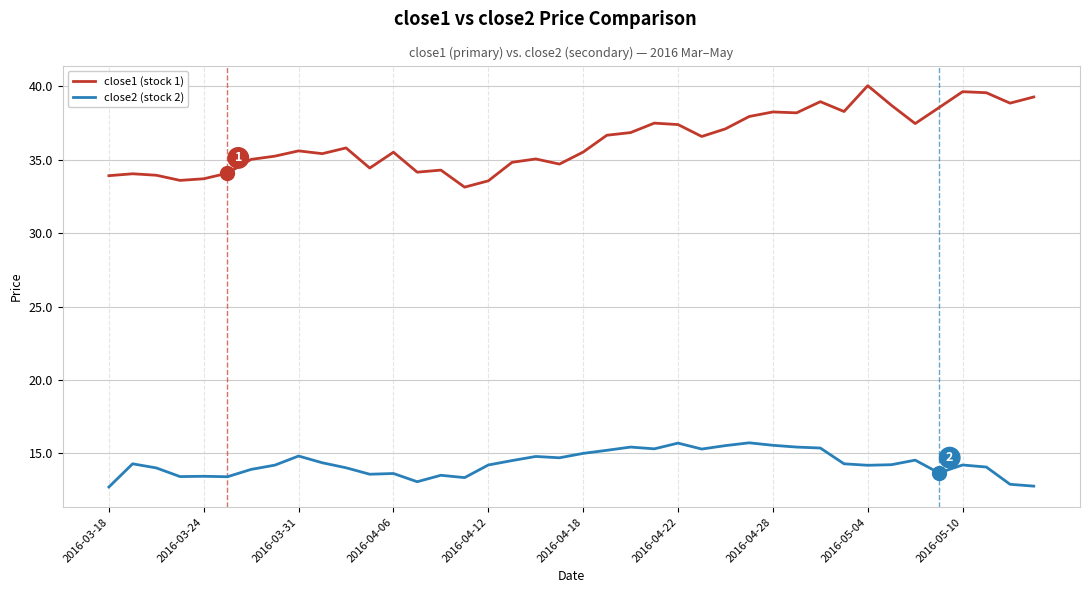

Which series has the largest range (max minus min)?

close1 (stock 1)